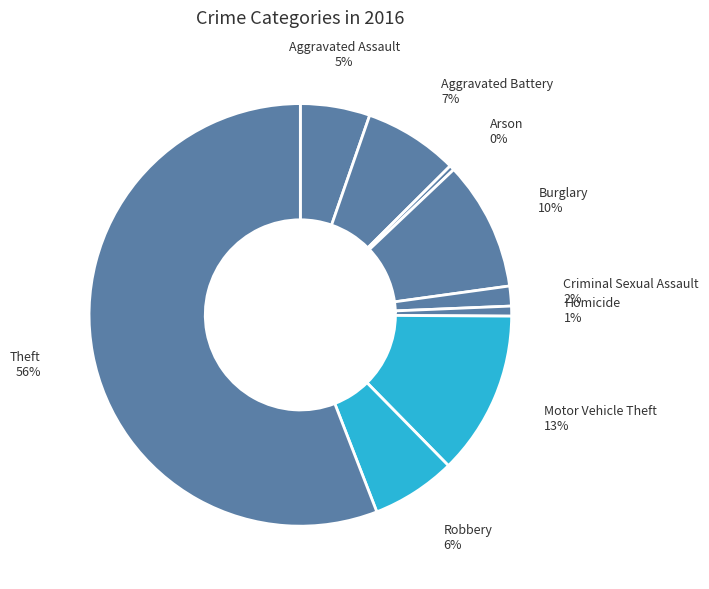

How many segments does this pie chart have?

9